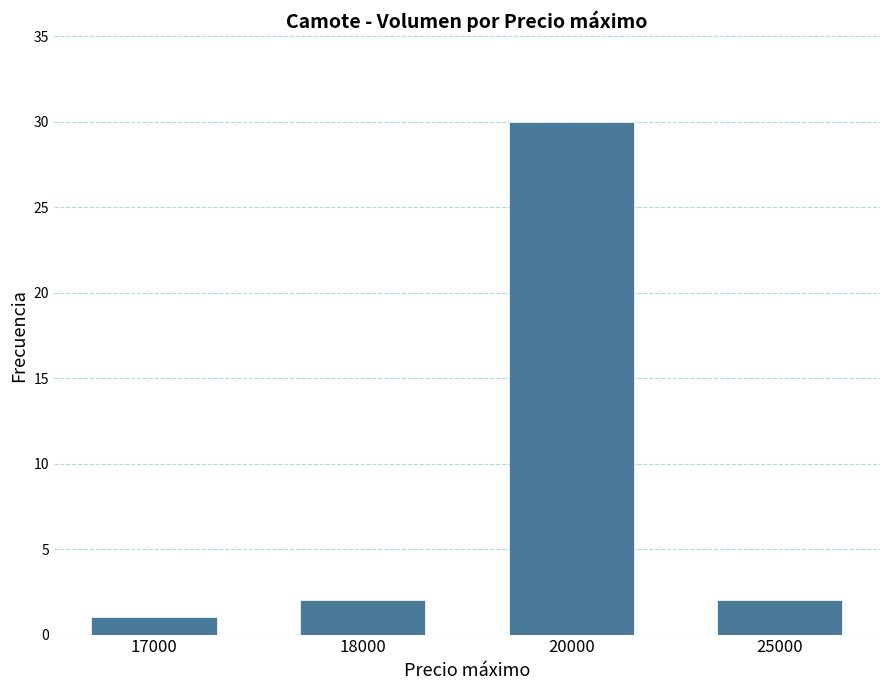

Count the number of categories in the chart.

4